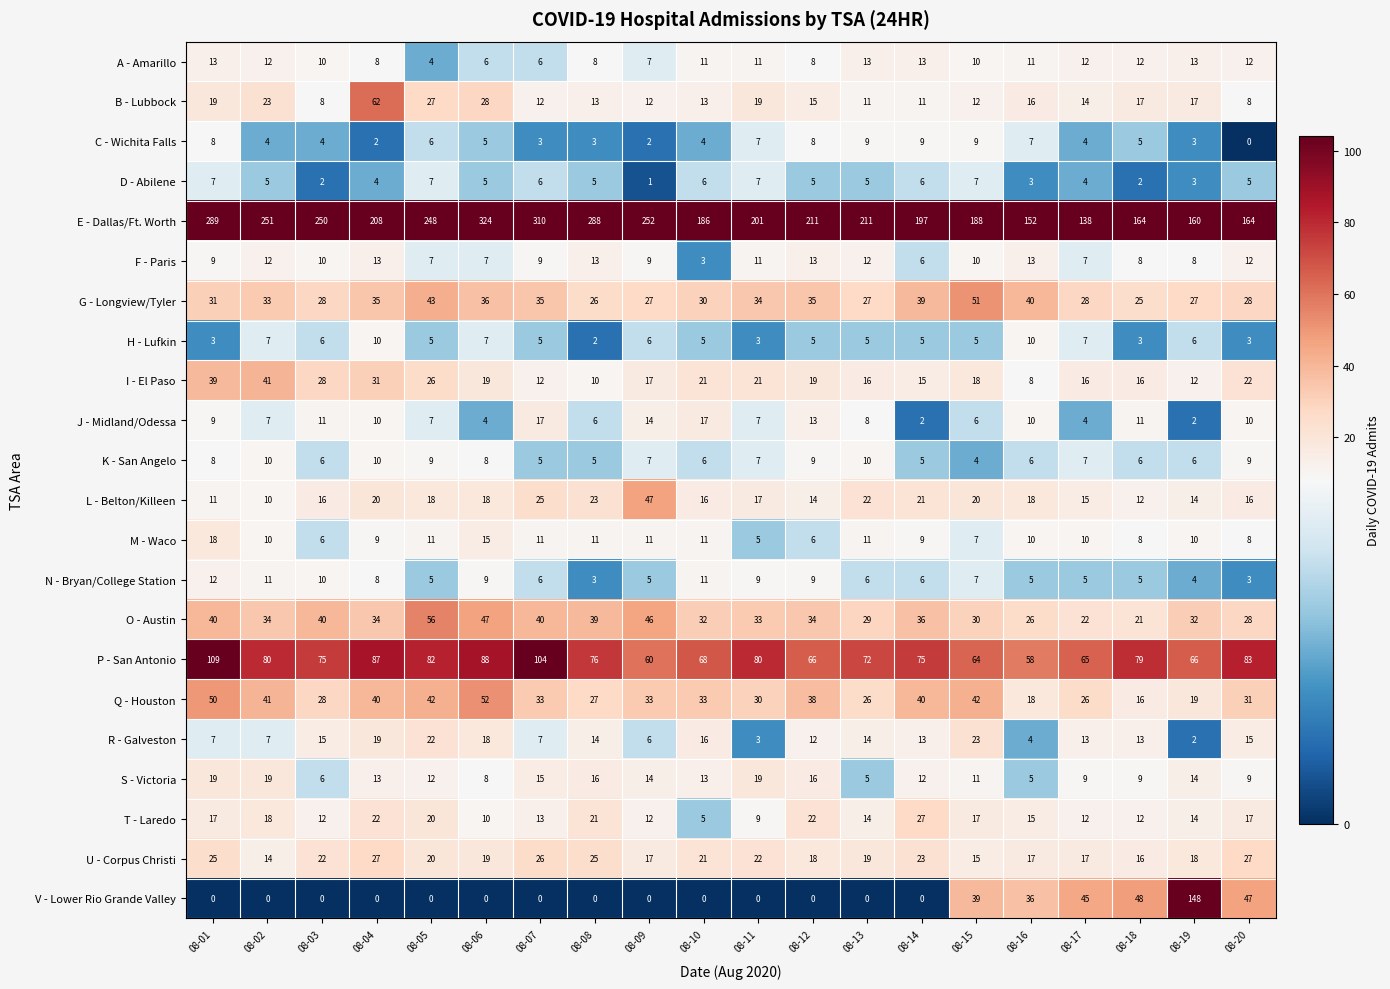

What is the average value of the C - Wichita Falls series?

5